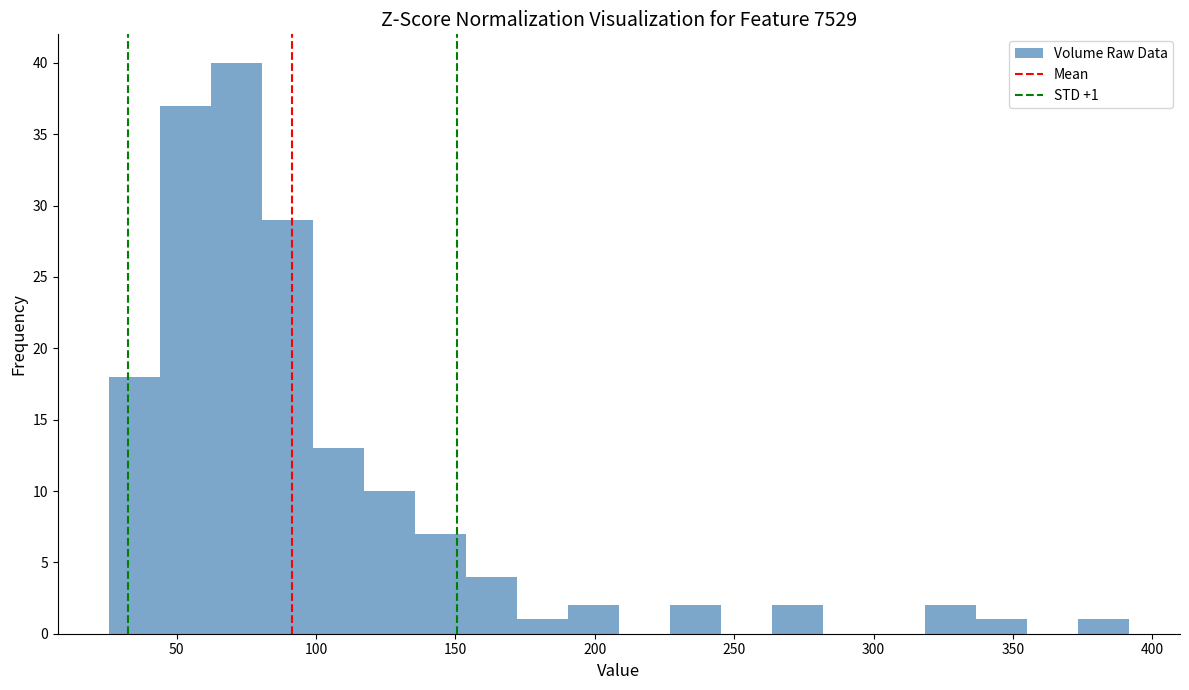

Around what value on the x-axis is the tallest bar? Give the approximate position of its centre, as read against the axis.

70